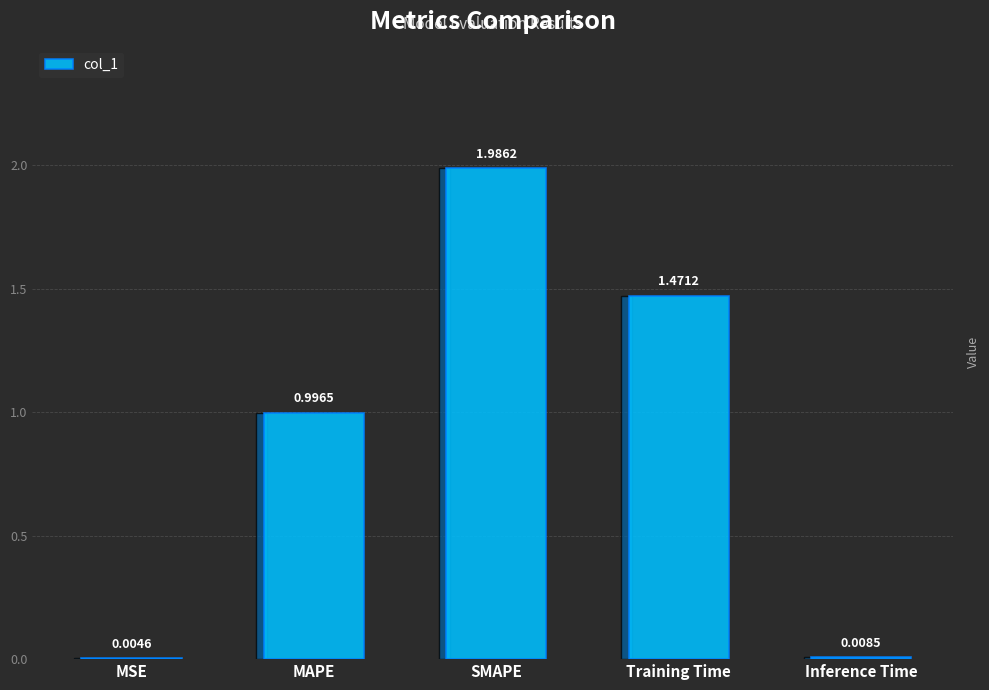

The value at SMAPE is 3.5. True or false?

False